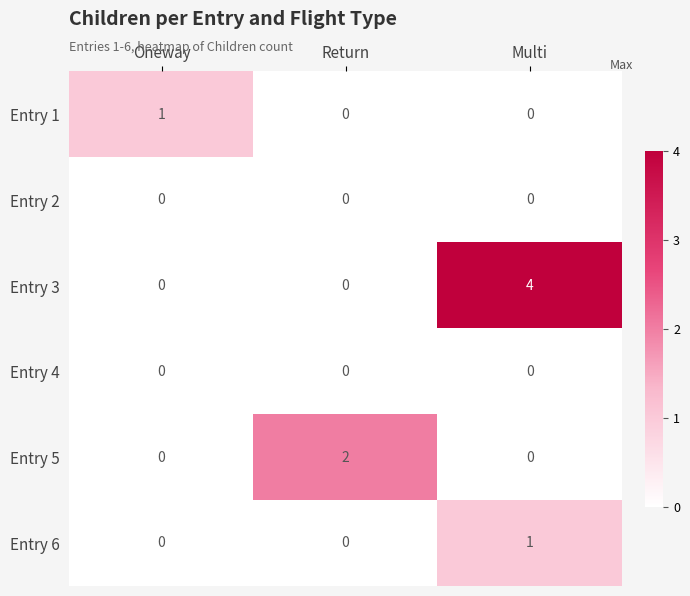

Which series has the largest range (max minus min)?

Entry 3